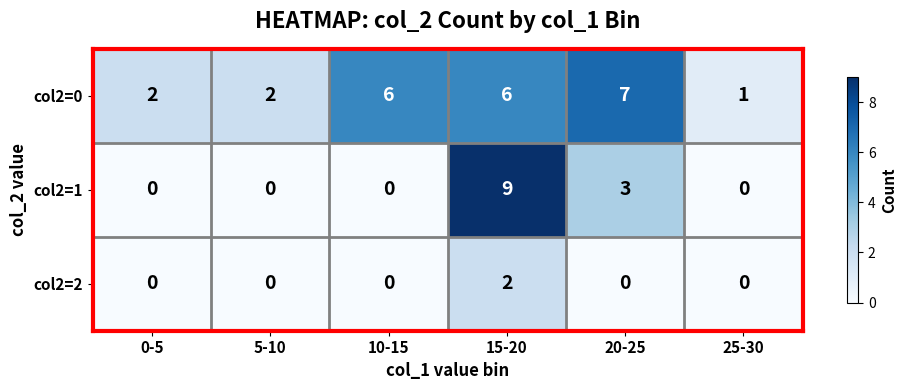

Between 10-15 and 25-30, which series saw the biggest shift?

col2=0